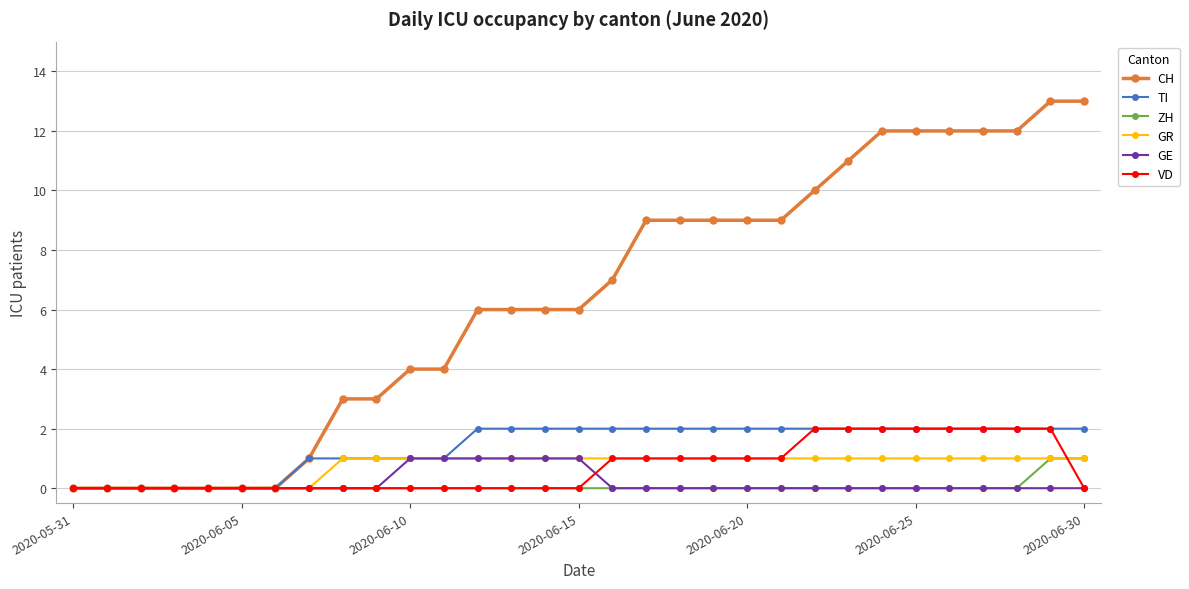

Which series has the widest spread of values?

CH